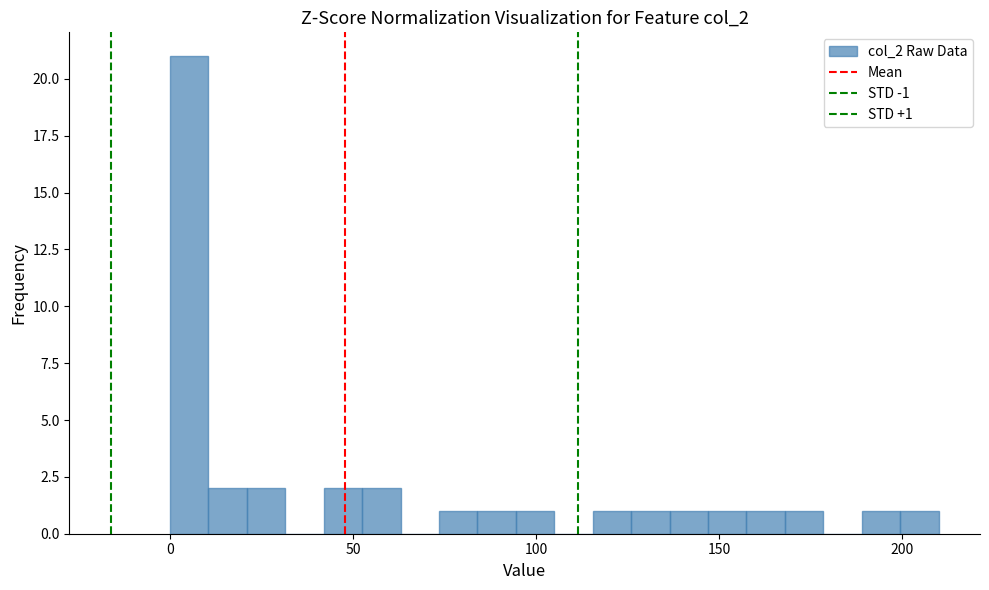

Read against the x-axis, roughly where is the centre of the tallest bar?

5